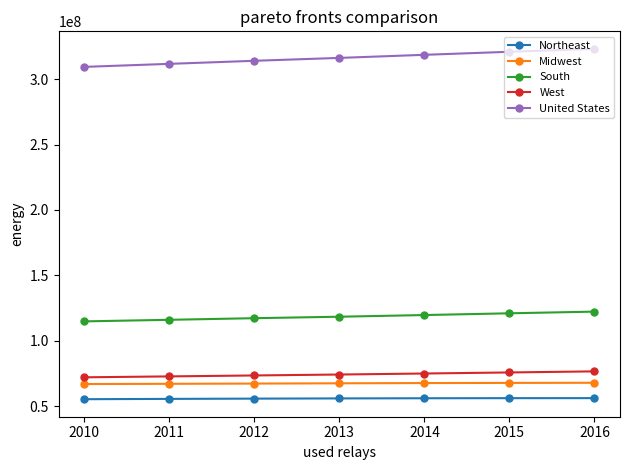

What is the value of the United States point at the 5th from the left?

318563456